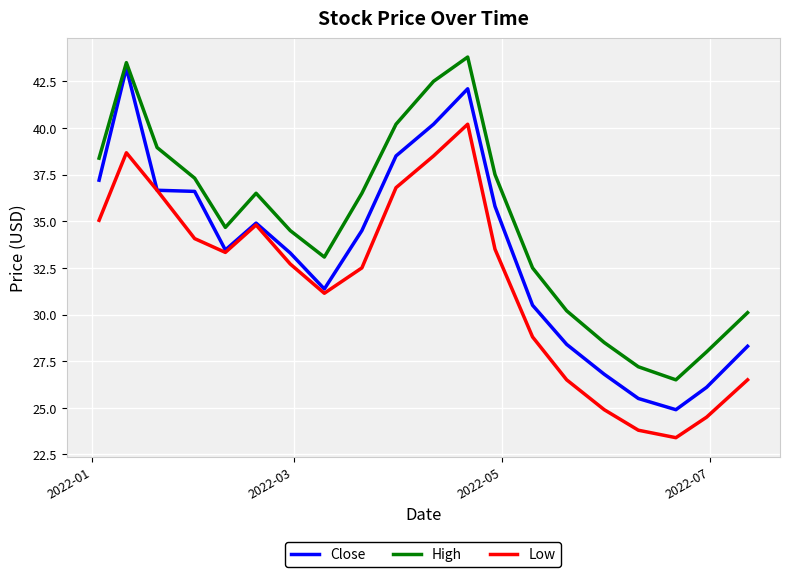

Which series has the largest total across all categories?

High